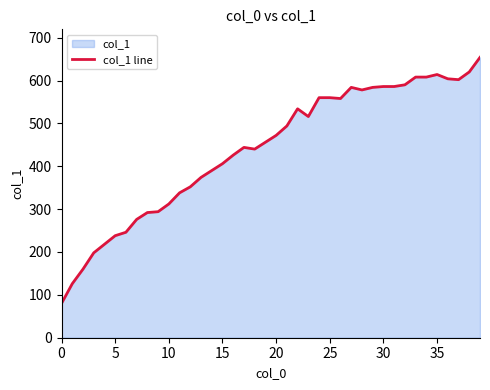

What is the greatest value displayed?

654